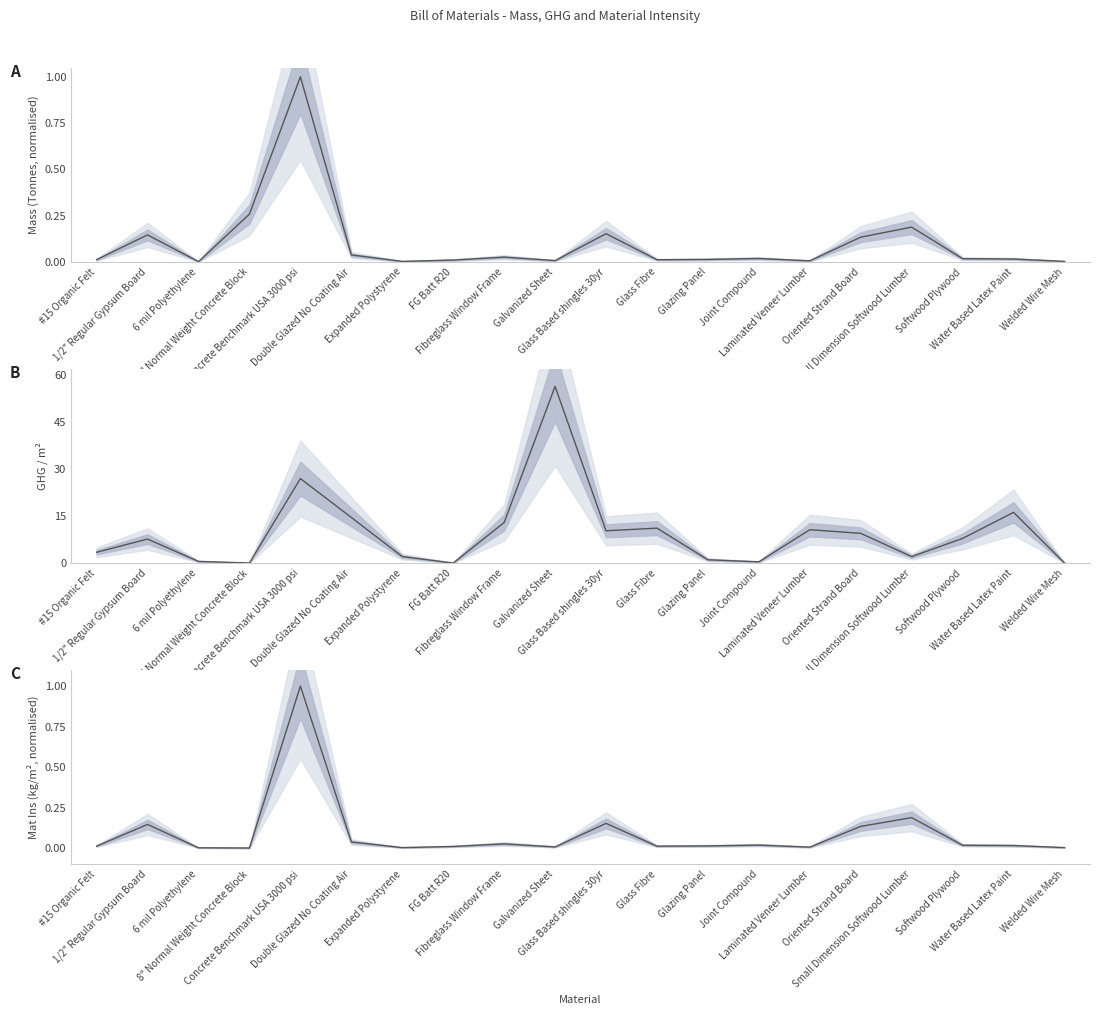

Which category has the lowest value across all series?

8" Normal Weight Concrete Block